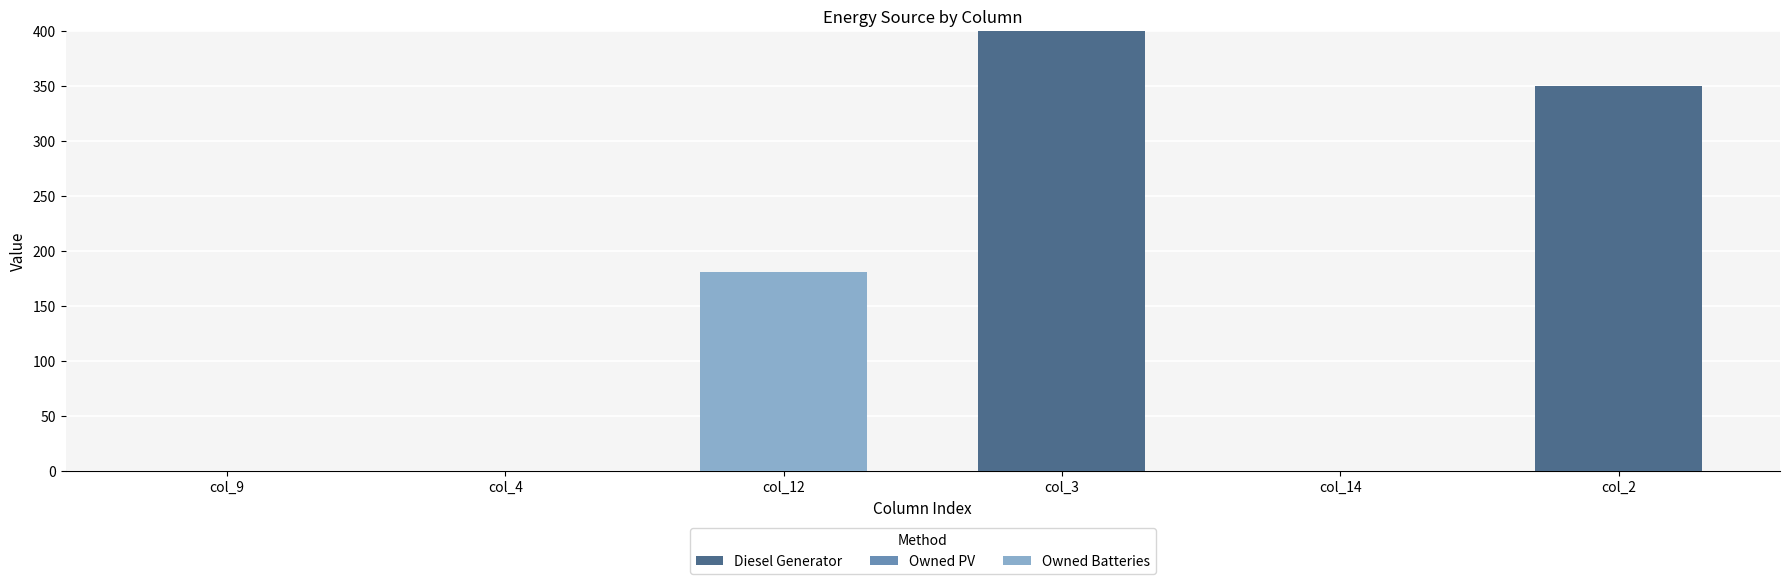

What is the sum of all Diesel Generator values?

750